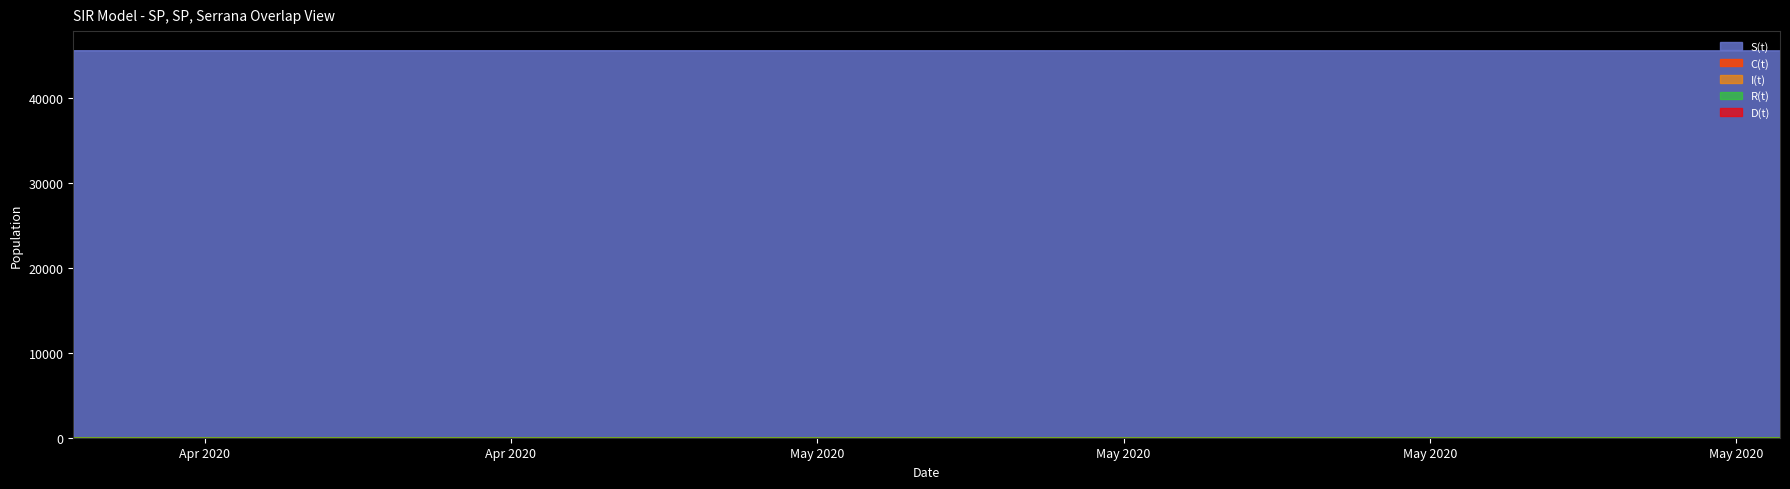

True or false: I(t) has more than 0 interior local peaks.

False